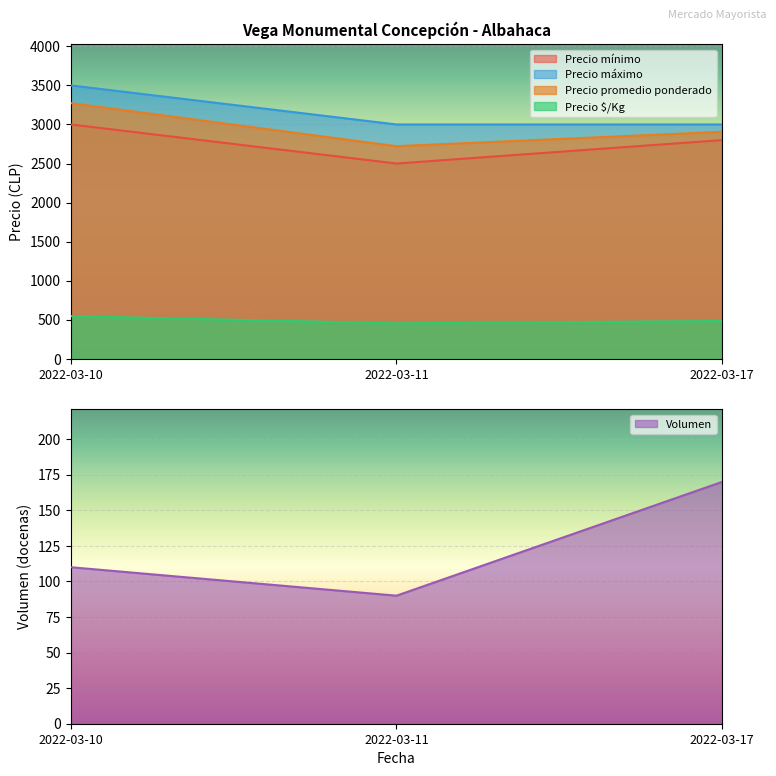

What are all the series names shown in the legend?

Volumen, Precio mínimo, Precio promedio ponderado, Precio máximo, Precio $/Kg